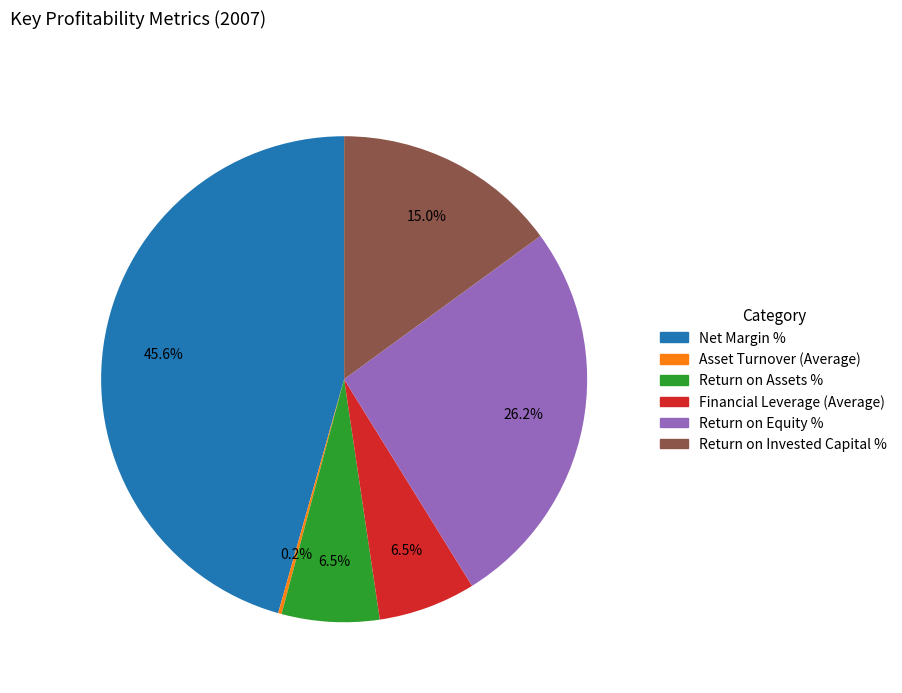

Does Return on Invested Capital % represent more than half of the total?

No